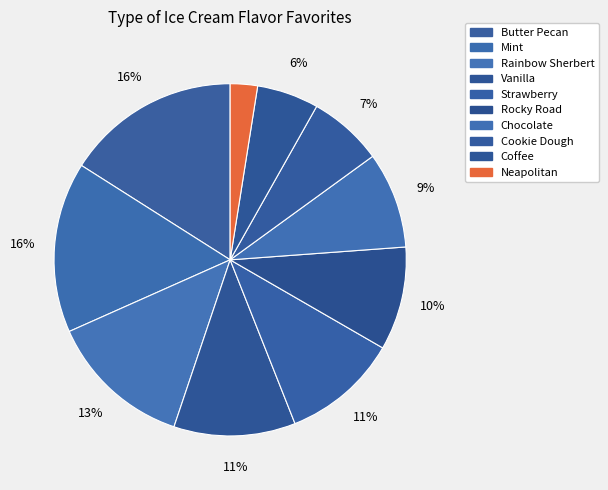

How many segments does this pie chart have?

10